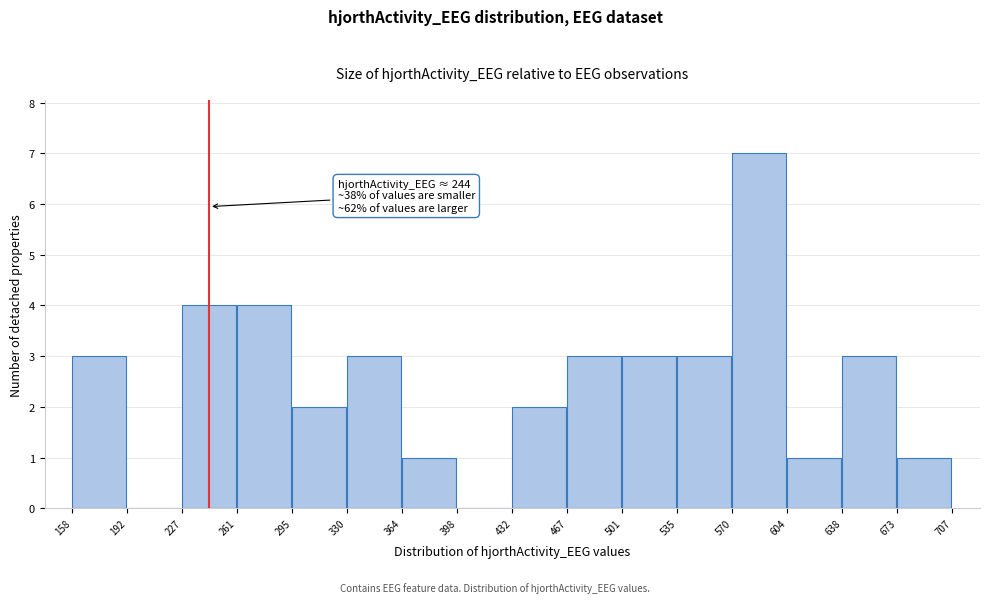

Which range on the x-axis has the tallest bar?

570 to 604